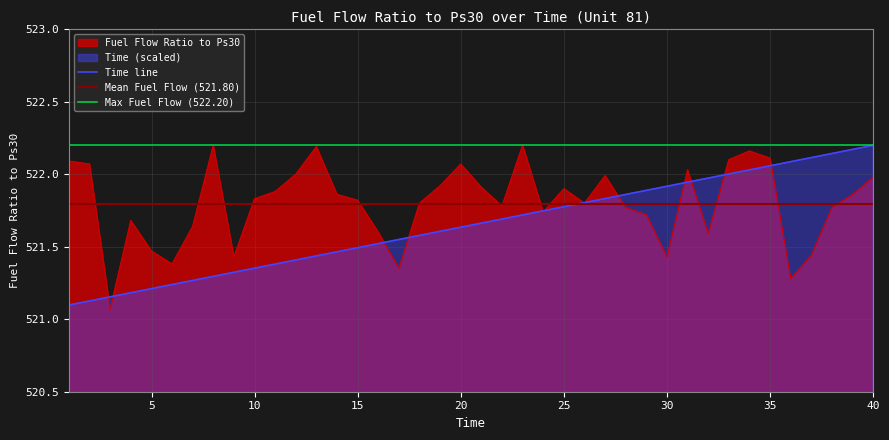

Which series changed the most between 7 and 18?

Time